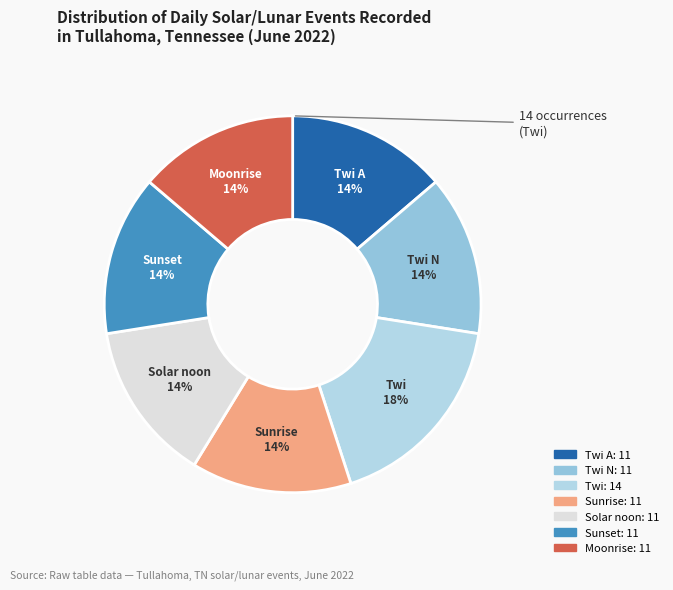

Count the number of slices in the pie.

7